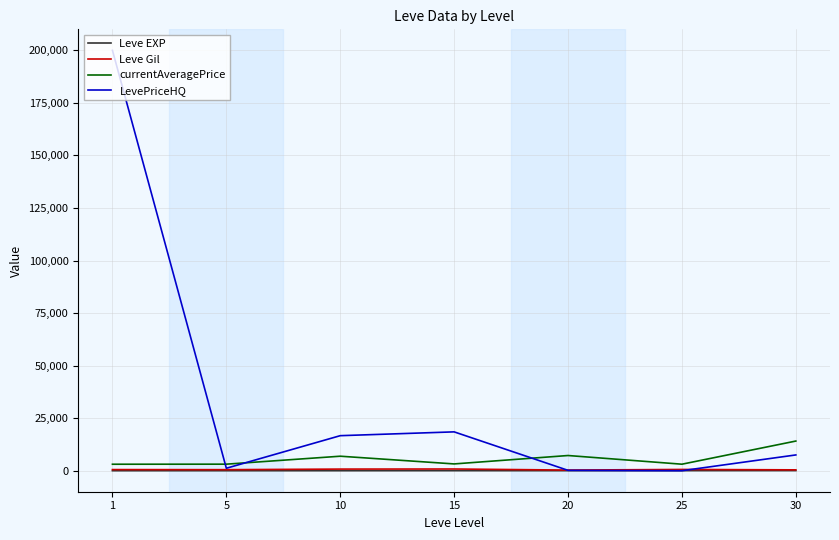

How many lines are shown in the chart?

4